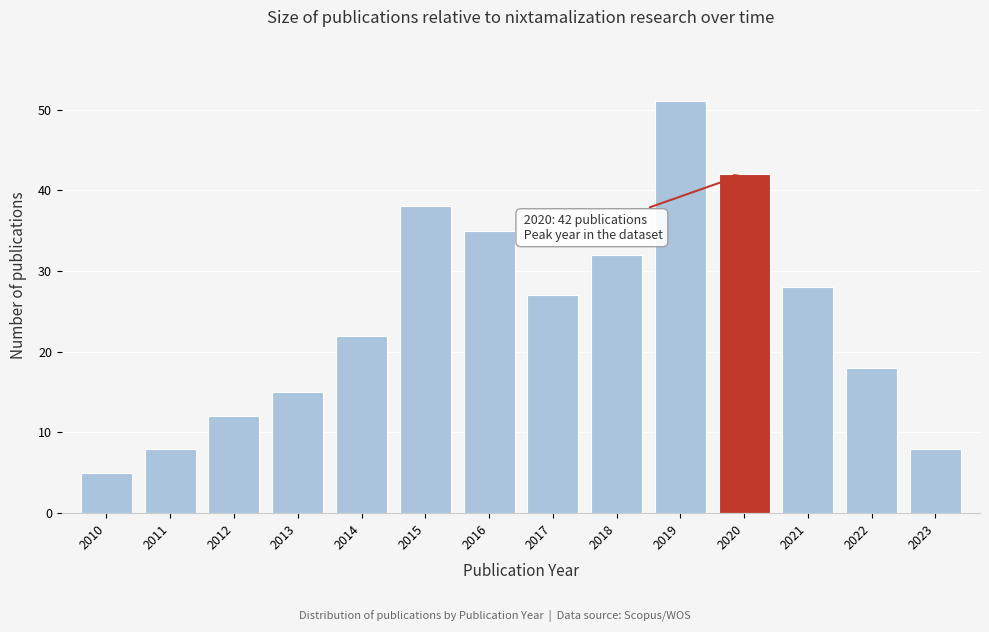

Reading right to left, transcribe all the data shown in this chart.

8	18	28	42	51	32	27	35	38	22	15	12	8	5